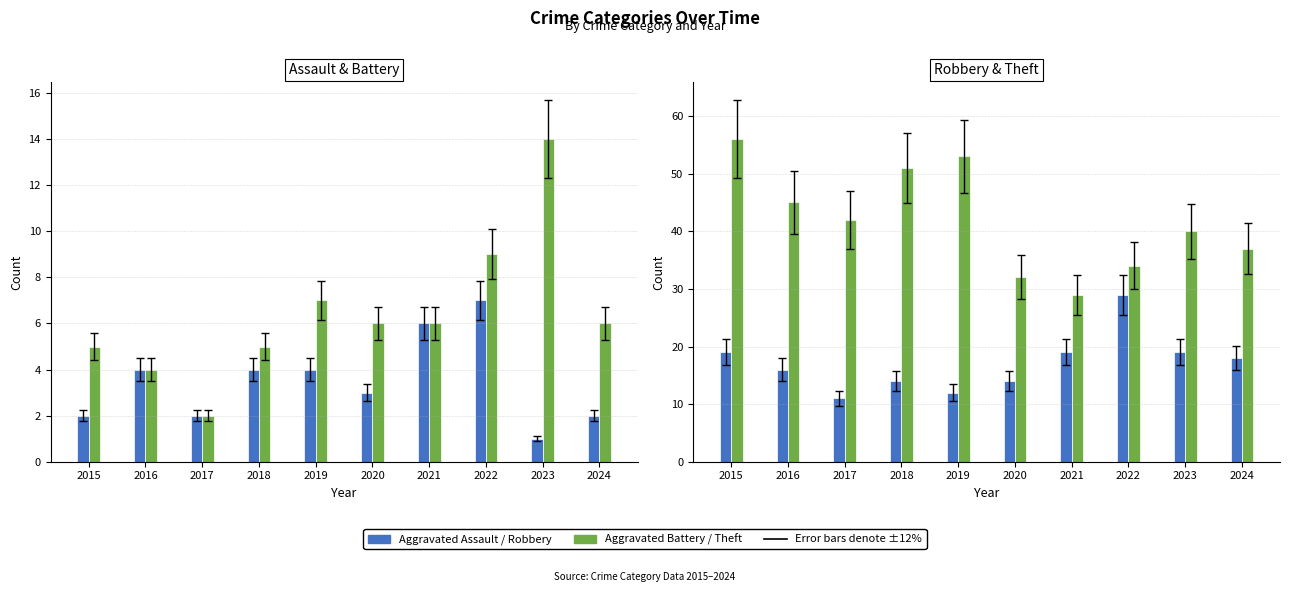

Reading left to right, transcribe all the data shown in this chart.

Aggravated Assault: 2015=2	2016=4	2017=2	2018=4	2019=4	2020=3	2021=6	2022=7	2023=1	2024=2
Aggravated Battery: 2015=5	2016=4	2017=2	2018=5	2019=7	2020=6	2021=6	2022=9	2023=14	2024=6
Robbery: 2015=19	2016=16	2017=11	2018=14	2019=12	2020=14	2021=19	2022=29	2023=19	2024=18
Theft: 2015=56	2016=45	2017=42	2018=51	2019=53	2020=32	2021=29	2022=34	2023=40	2024=37